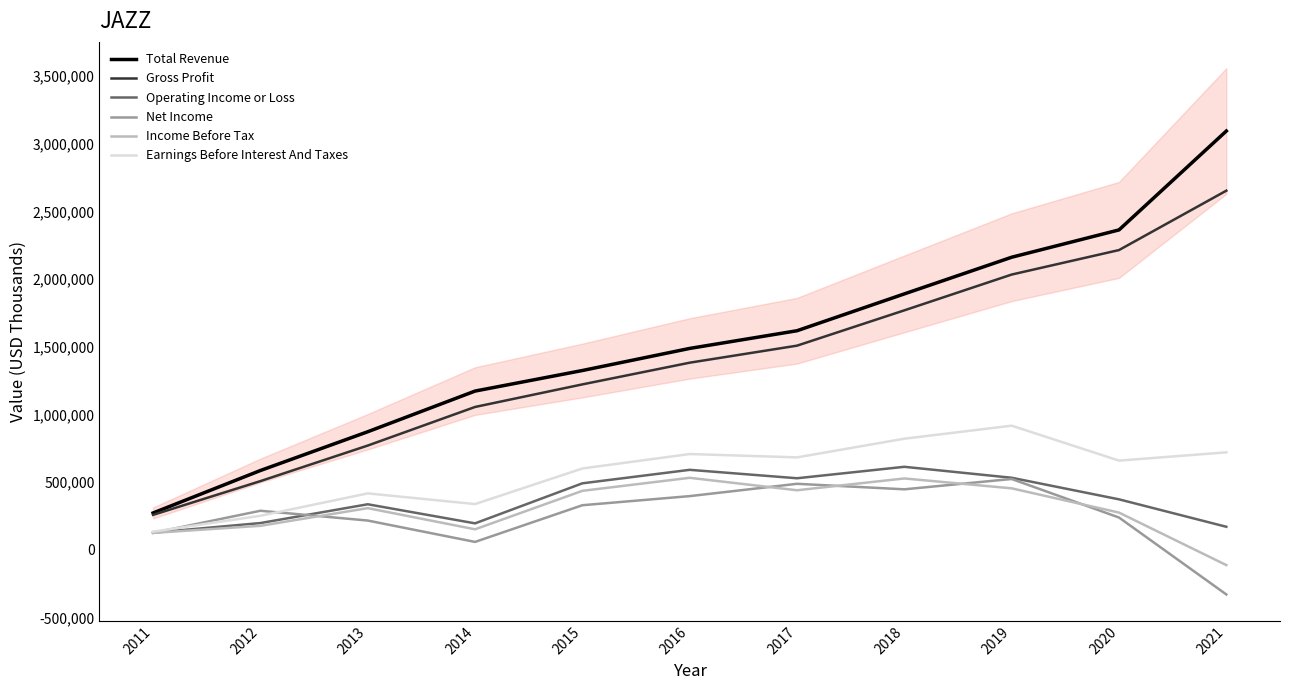

Which series has the widest spread of values?

Total Revenue